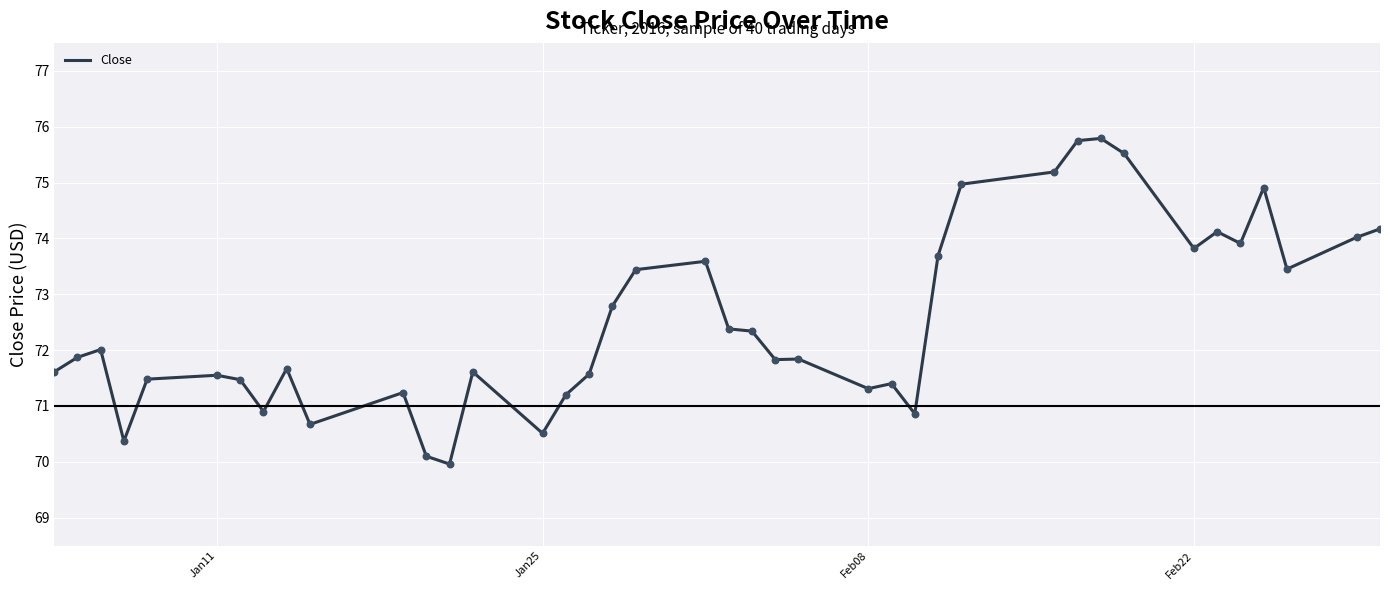

What is the minimum value shown in the chart?

70.0